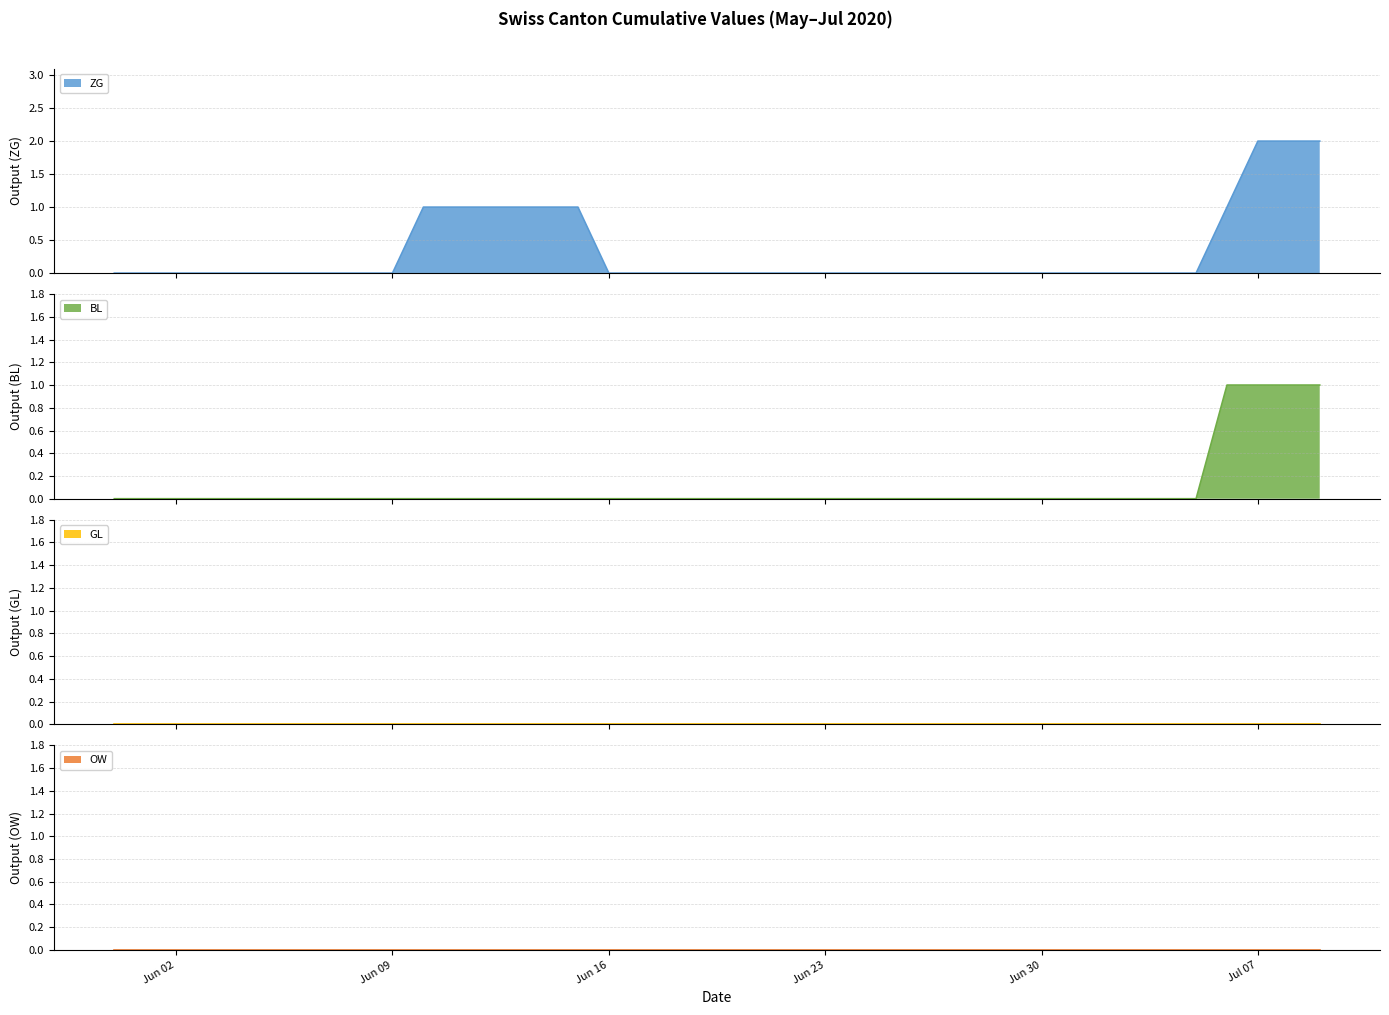

How many data points in ZG are above 0?

10